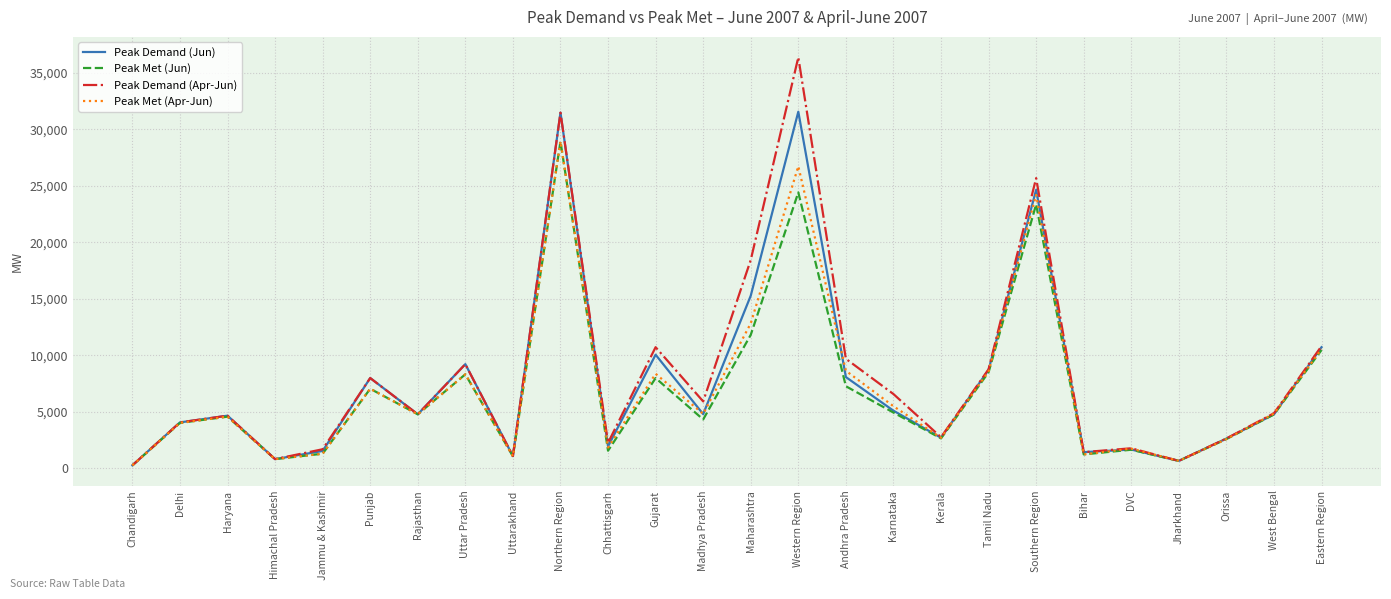

Where is the first local minimum for Peak Met (Jun)?

Himachal Pradesh